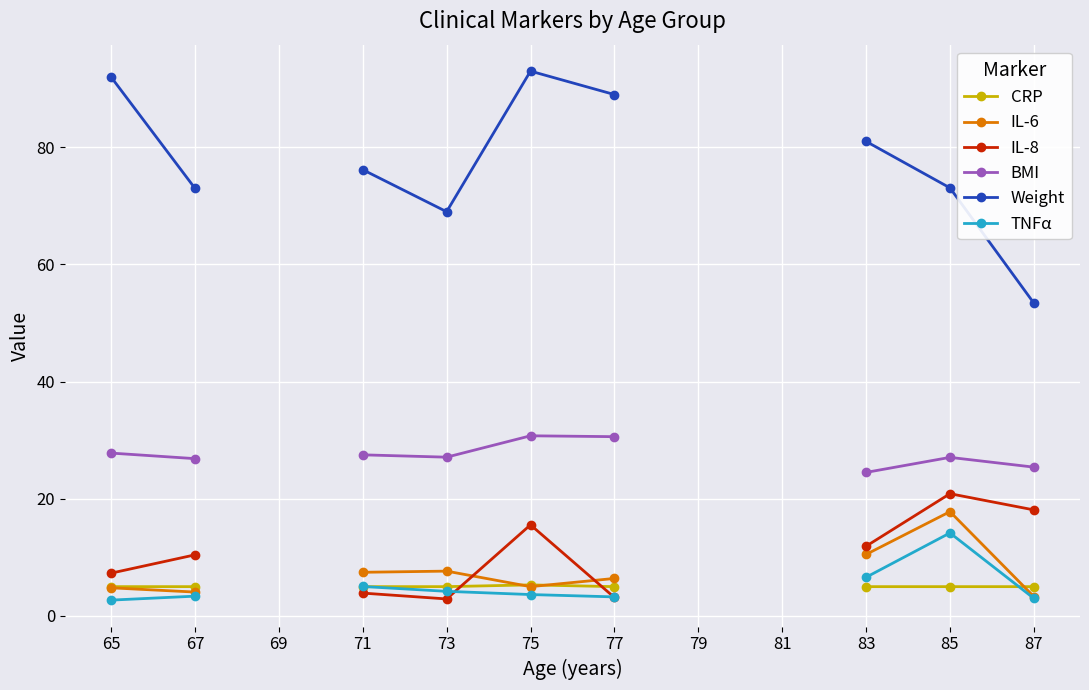

True or false: Weight has a value of 89.0 at 77.

True